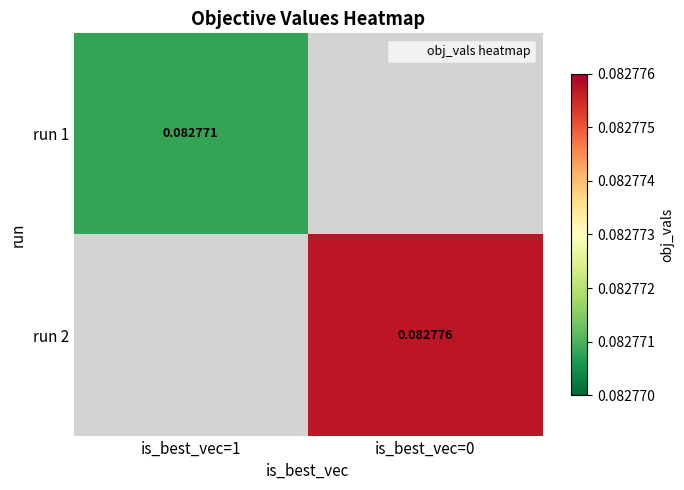

At is_best_vec=0, list the series in order from largest to smallest.

run 1, run 2